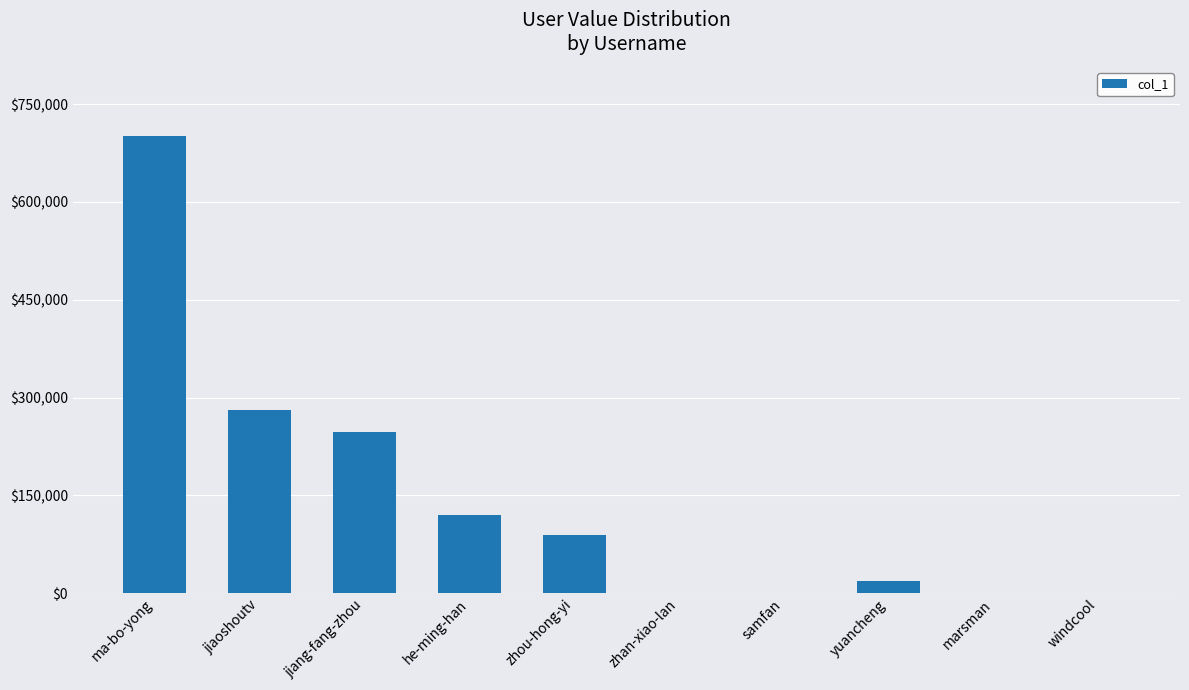

Where is the data nearest to the value 350994?

jiaoshoutv